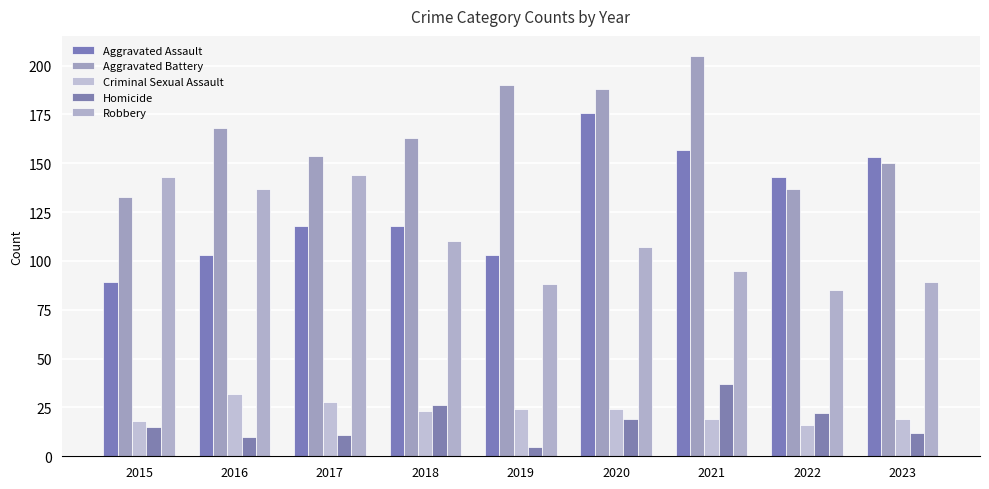

Where does the Robbery series first go above 107?

2015